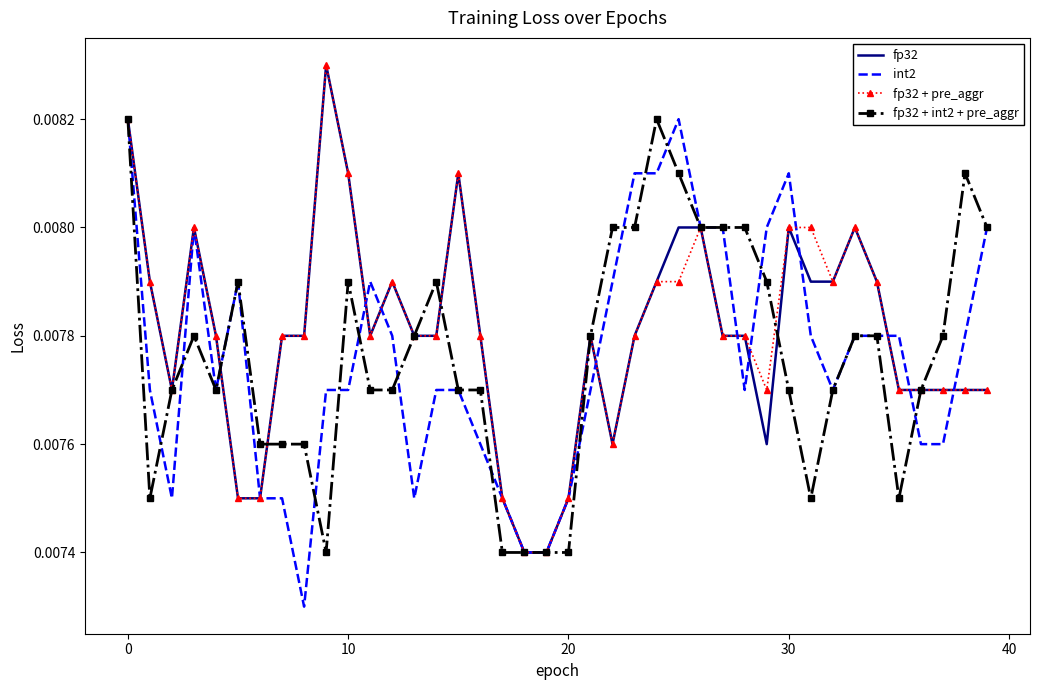

What is the label of the 14th point from the left?

13